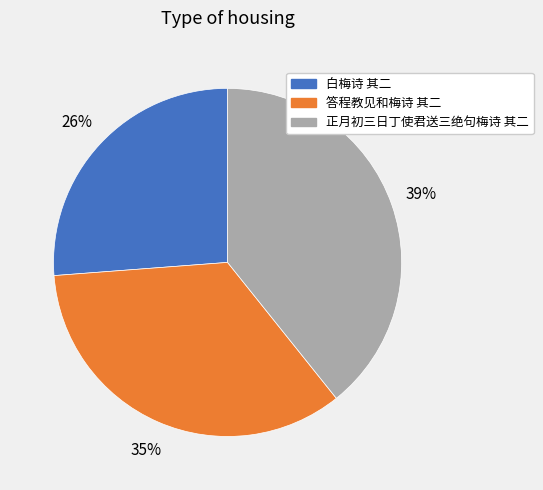

To the nearest percent, what portion does 白梅诗 其二 represent?

26%